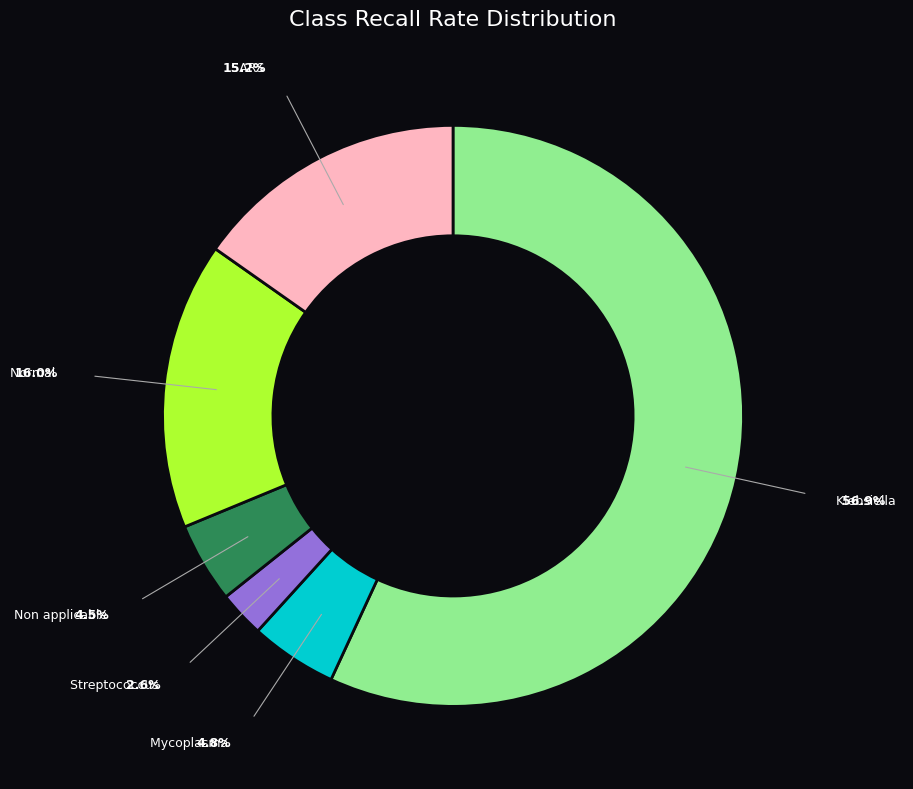

Is there any slice that represents more than half of the pie?

Yes